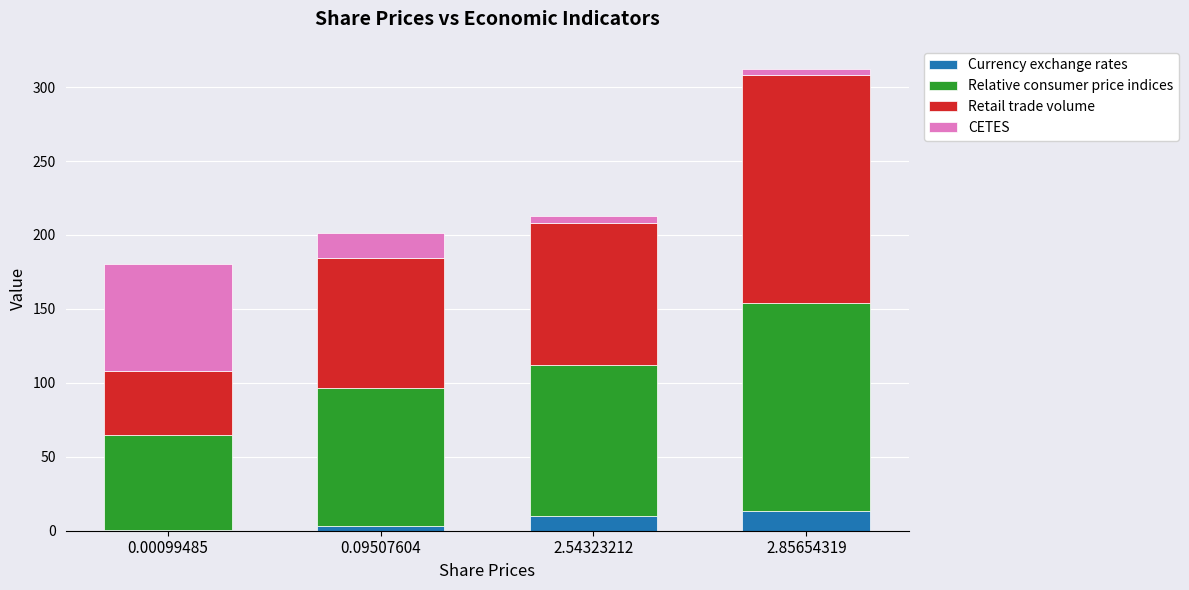

Reading left to right, what are the values for Currency exchange rates?

0.00099485=0.4	0.09507604=3.1	2.54323212=10.0	2.85654319=13.3